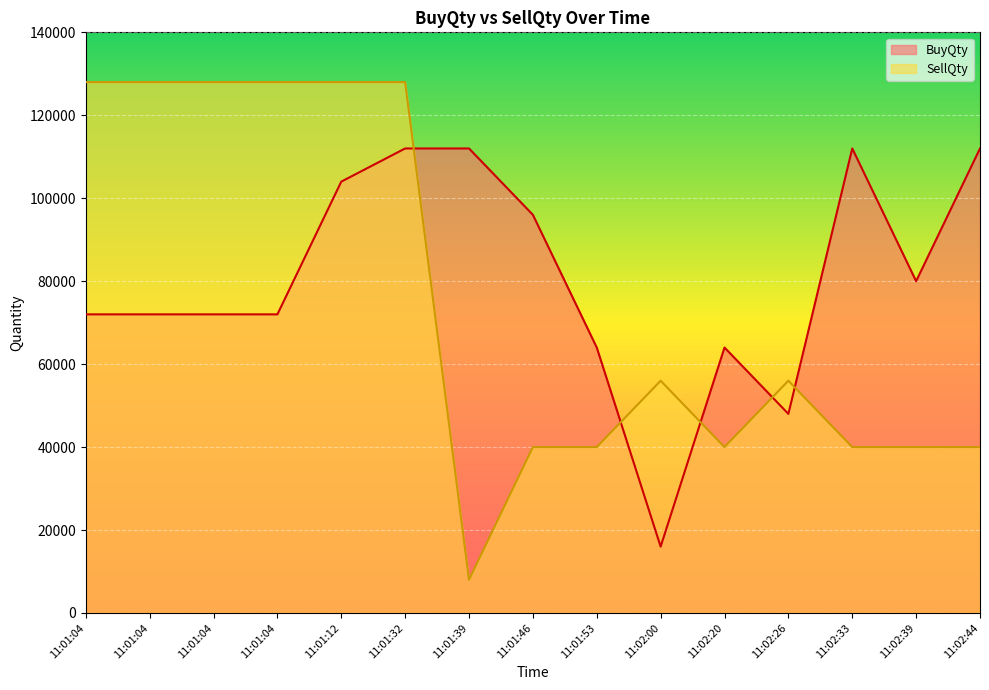

Does the chart display data point markers on the line(s)?

No